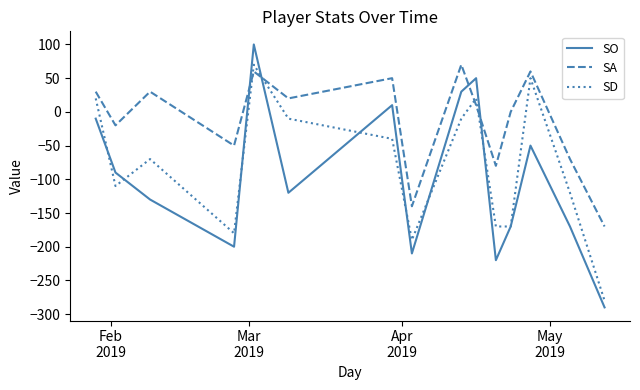

Which series has the largest total across all categories?

SA